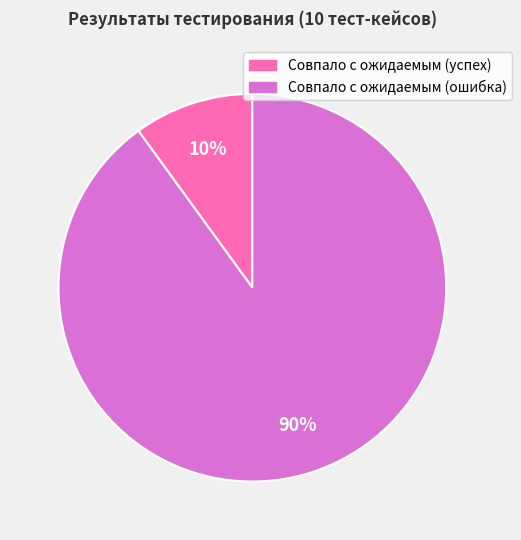

What is the smallest slice in the pie chart?

Совпало с ожидаемым (успех)